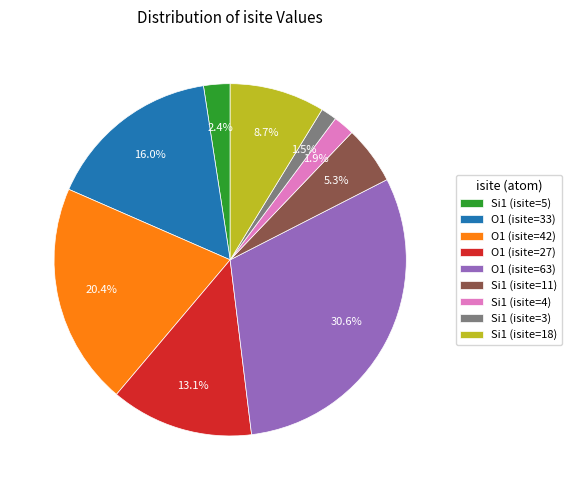

The Si1 (isite=5) slice represents 12% of the pie. True or false?

False